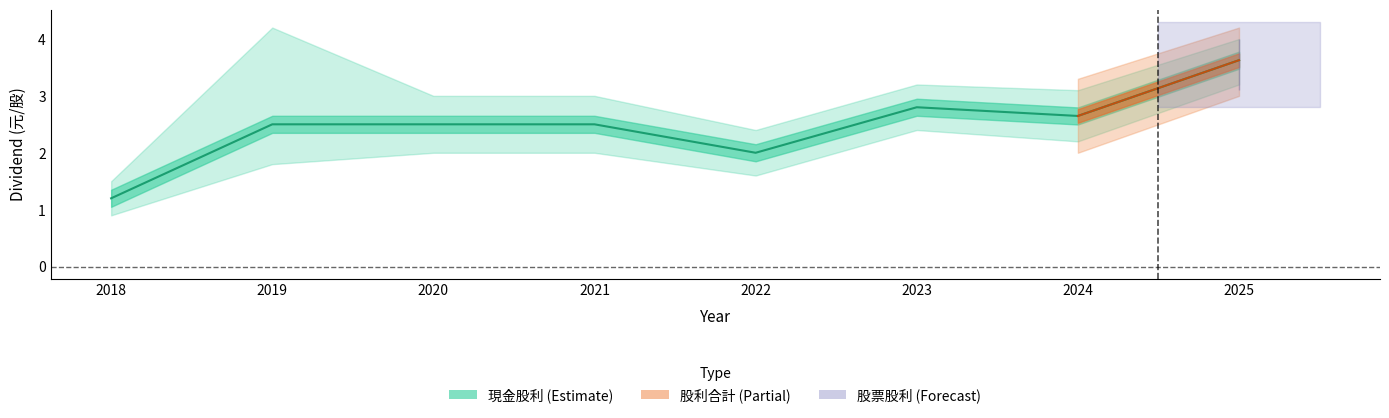

The 股票股利合計 series shows -0.6 at 2025. True or false?

False